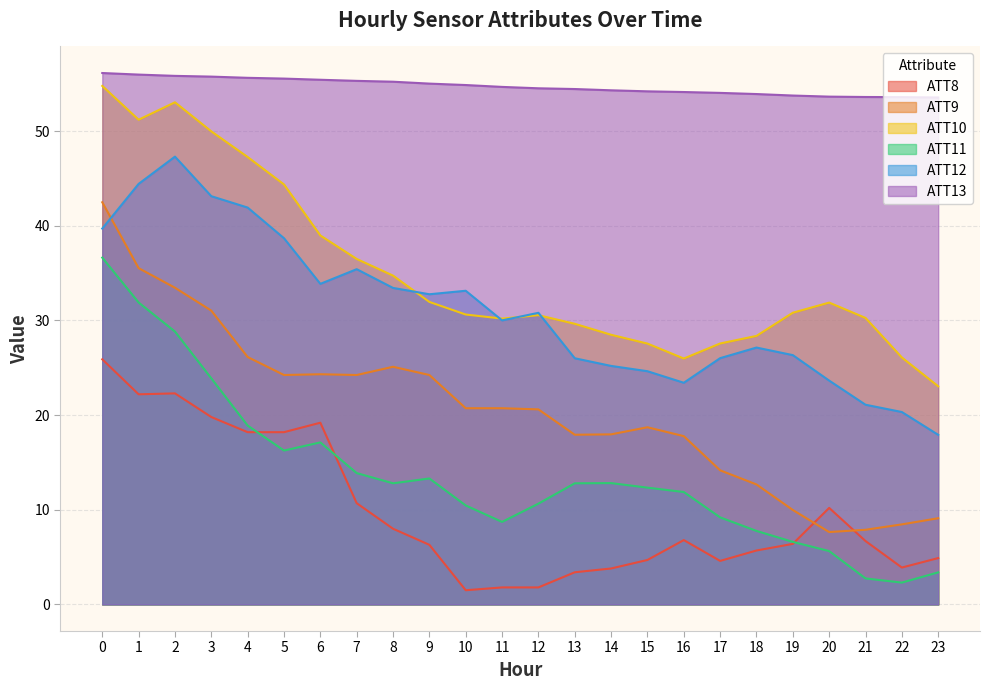

What value does the ATT13 series have at 22?

53.6